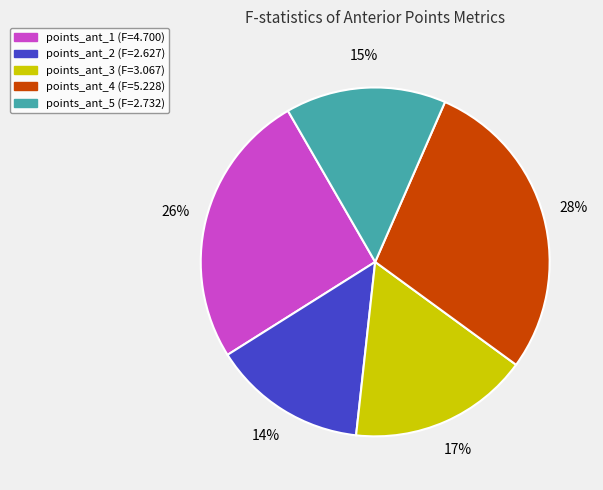

Is there a majority slice in this chart?

No